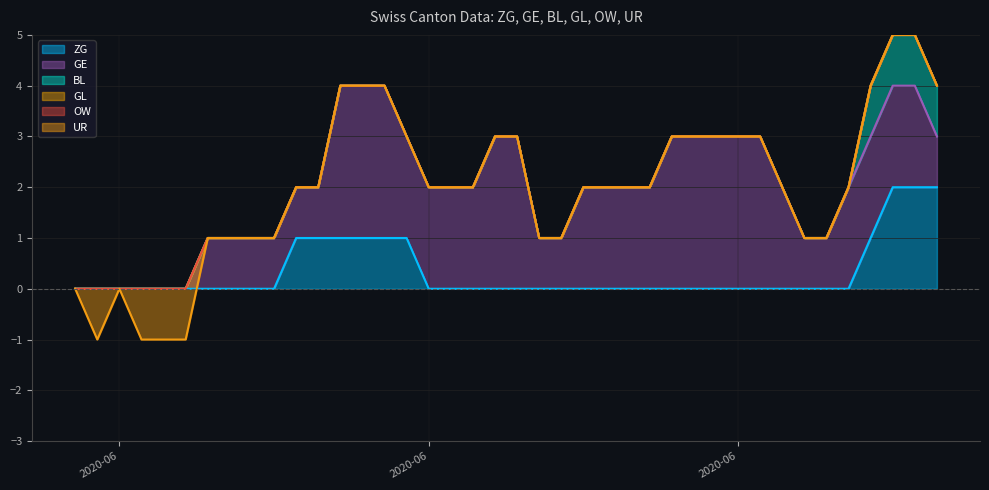

True or false: GE and BL intersect in this chart.

False